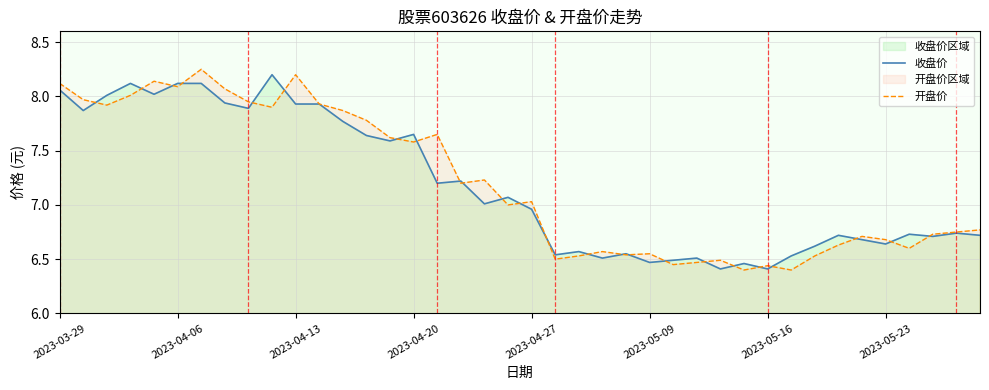

What is the difference between the second highest and second lowest values in the 开盘价 series?

1.8